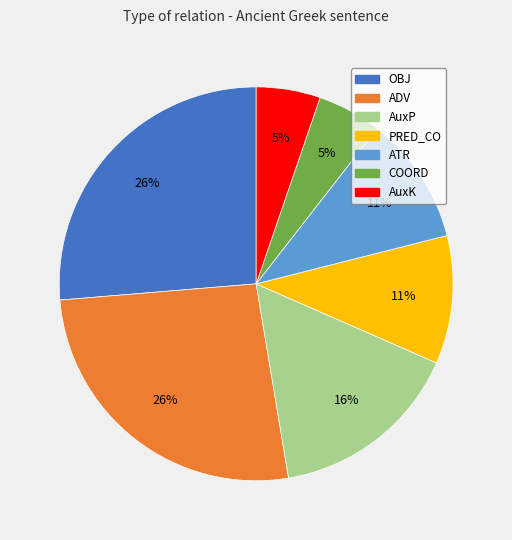

Does AuxP represent more than half of the total?

No